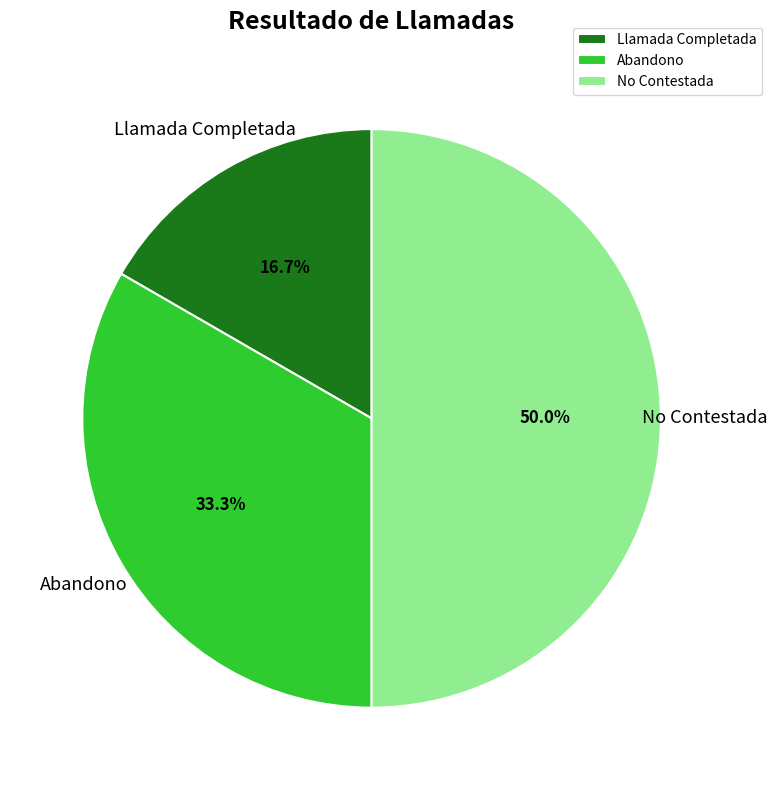

Count the number of slices in the pie.

3